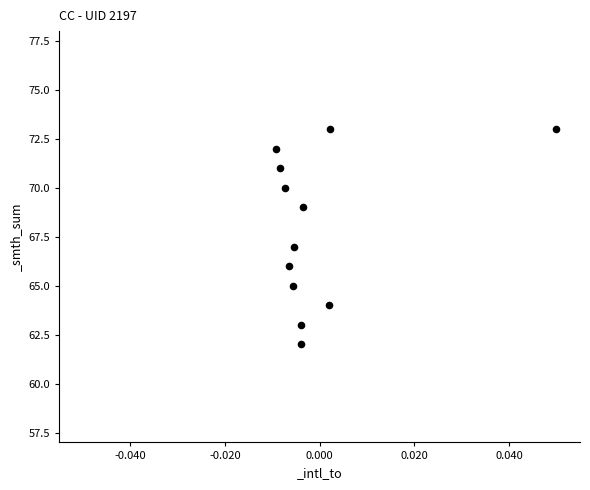

What is the average Y value?

68